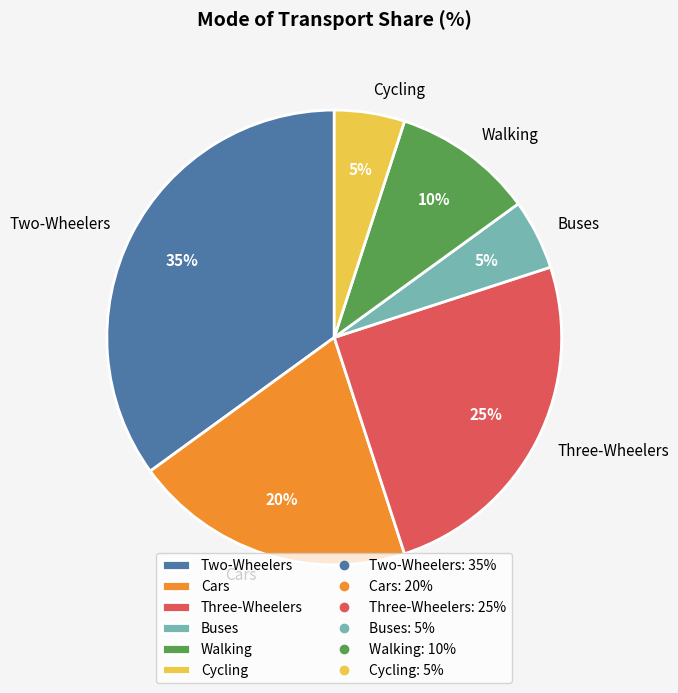

Is Three-Wheelers the majority of the pie?

No